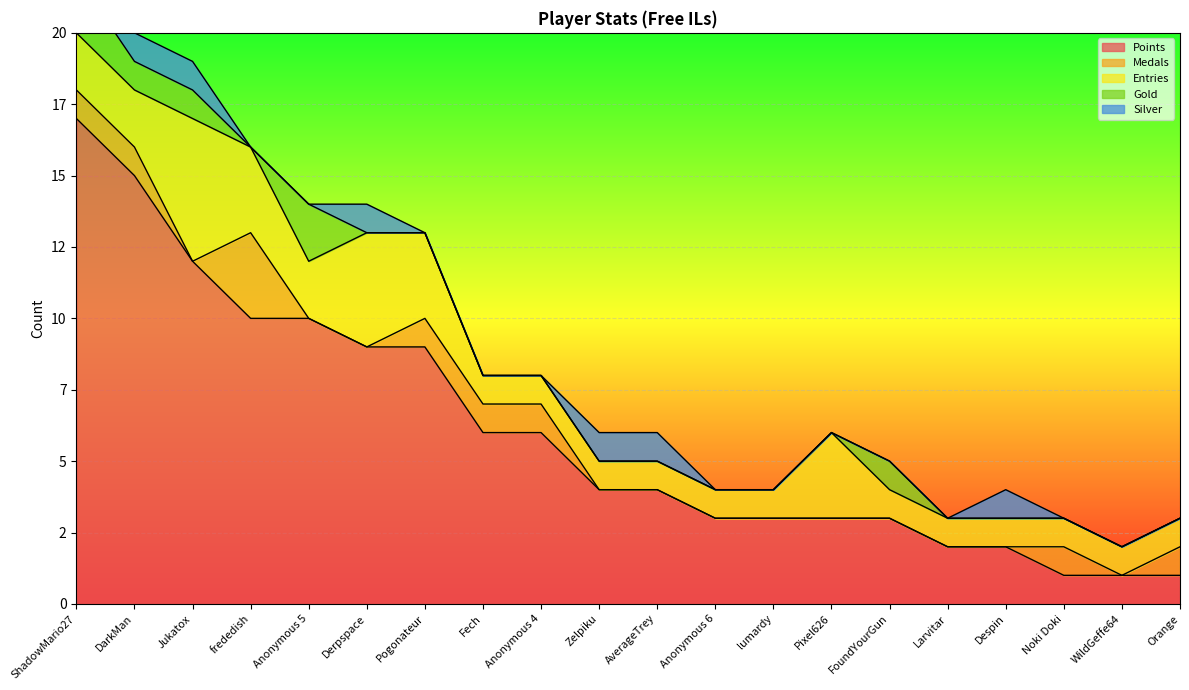

At which label is Entries closest to 3?

frededish